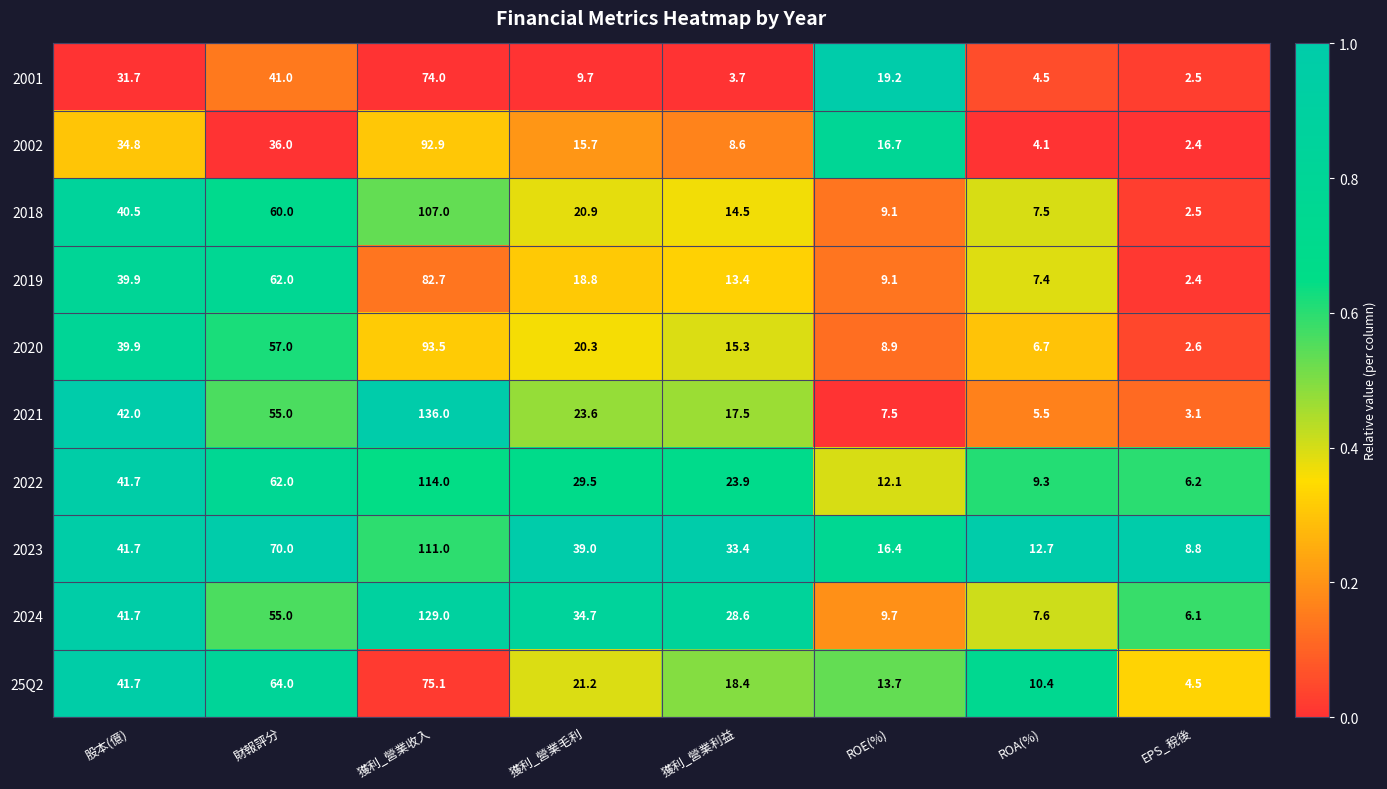

List the series in order of their peak value, lowest first.

2001, 25Q2, 2019, 2002, 2020, 2018, 2023, 2022, 2024, 2021